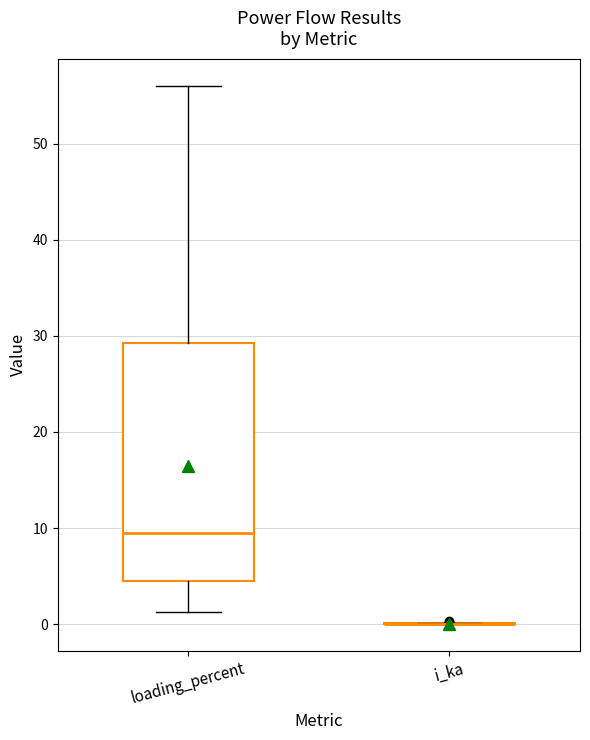

Reading left to right, transcribe this box plot: for each box, give where its median line is, the range the box spans, and where its two whiskers end, as read against the y-axis. The values are not printed on the chart, so give them approximately, as read against the axis.

loading_percent: median 9, box 5 to 29, whiskers 1 to 56
i_ka: box collapsed to a line at 0, whiskers 0 to 0